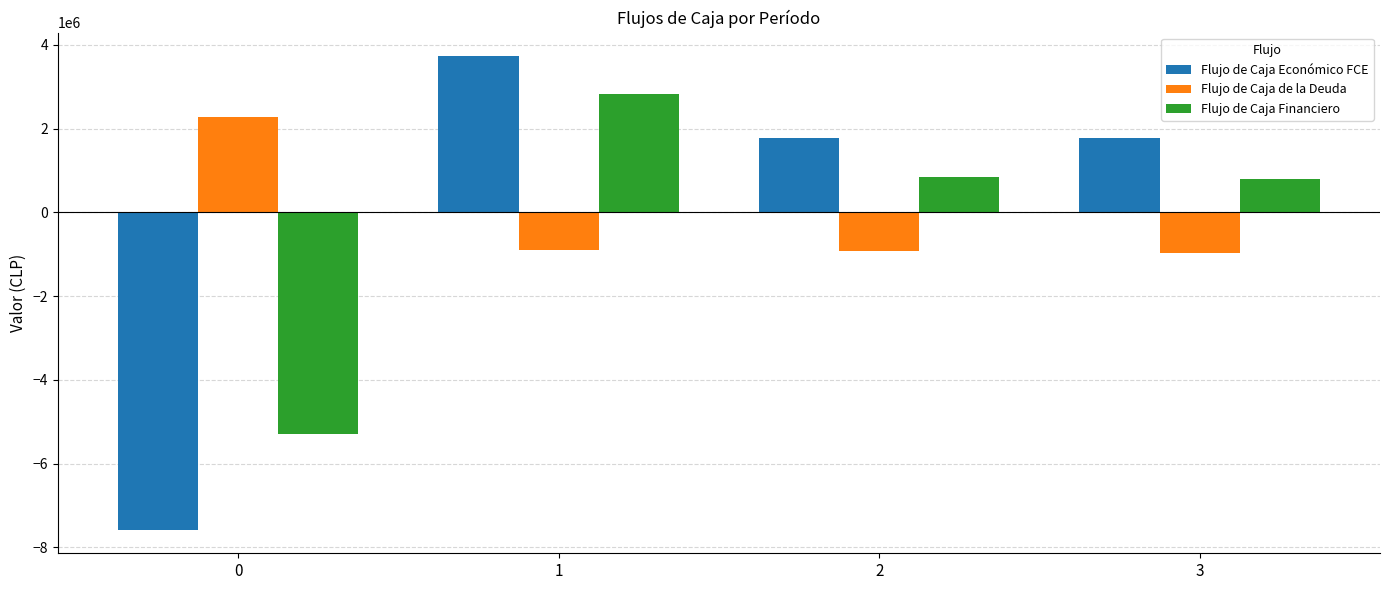

What are all the series names shown in the legend?

Flujo de Caja Económico FCE, Flujo de Caja de la Deuda, Flujo de Caja Financiero